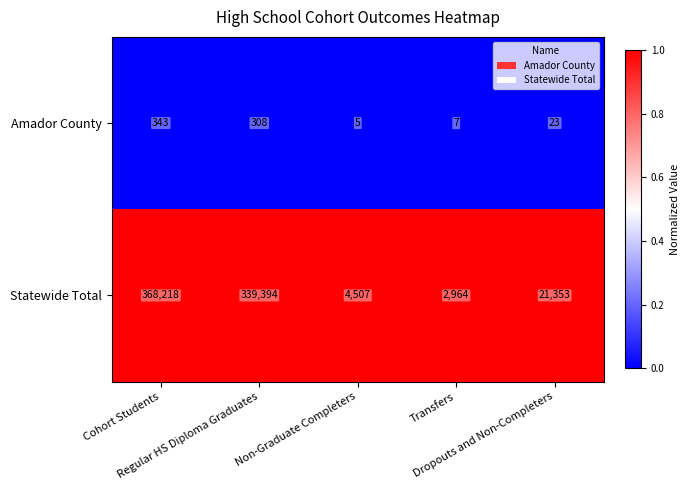

What is the difference between the maximum and minimum values in the Amador County series?

338